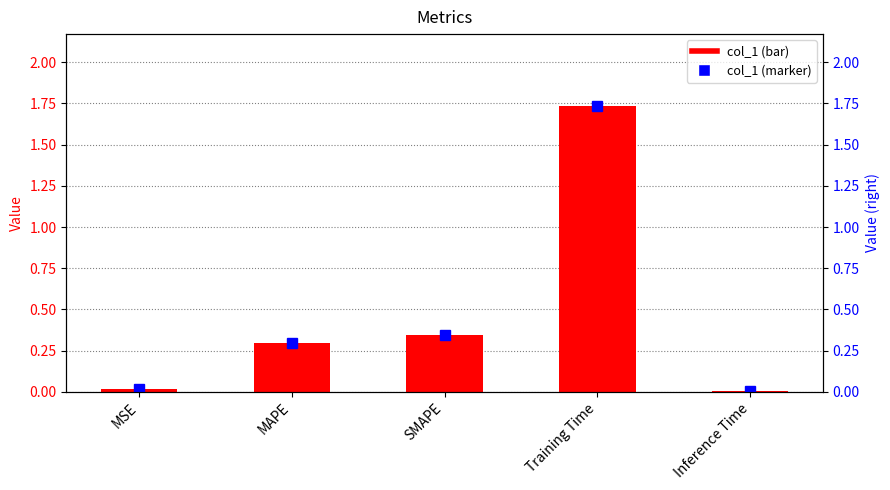

At which category does the chart reach its peak across all series?

Training Time